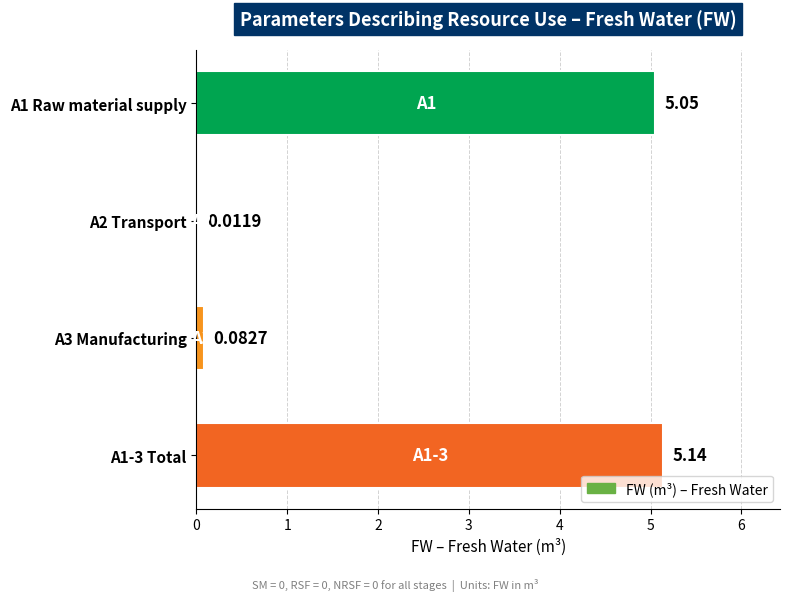

Which category has the highest value across all series?

A1-3 Total